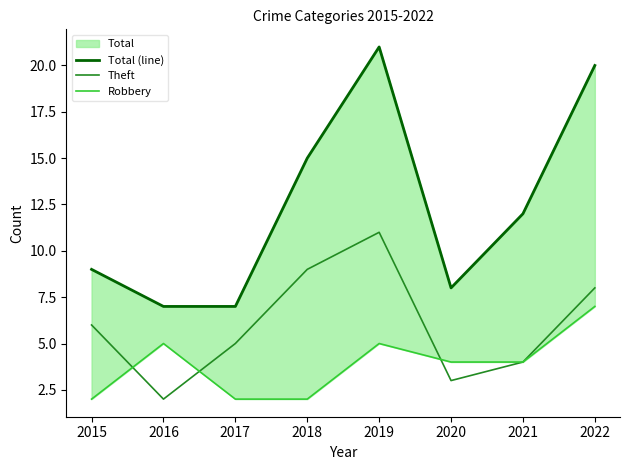

What is the total value across all series at 2020?

15